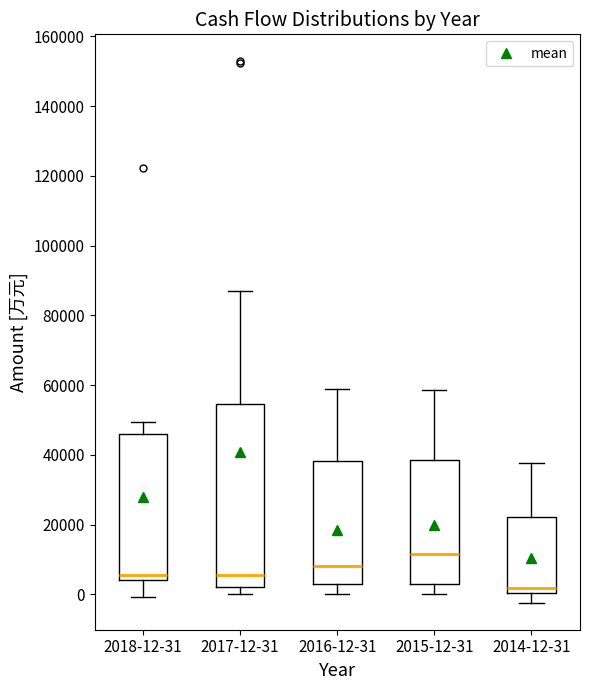

Reading left to right, transcribe this box plot: for each box, give where its median line is, the range the box spans, and where its two whiskers end, as read against the y-axis. The values are not printed on the chart, so give them approximately, as read against the axis.

2018-12-31: median 6000, box 4000 to 46000, whiskers 0 to 50000
2017-12-31: median 6000, box 2000 to 54000, whiskers 0 to 88000
2016-12-31: median 8000, box 2000 to 38000, whiskers 0 to 58000
2015-12-31: median 12000, box 4000 to 38000, whiskers 0 to 58000
2014-12-31: median 2000, box 0 to 22000, whiskers -2000 to 38000